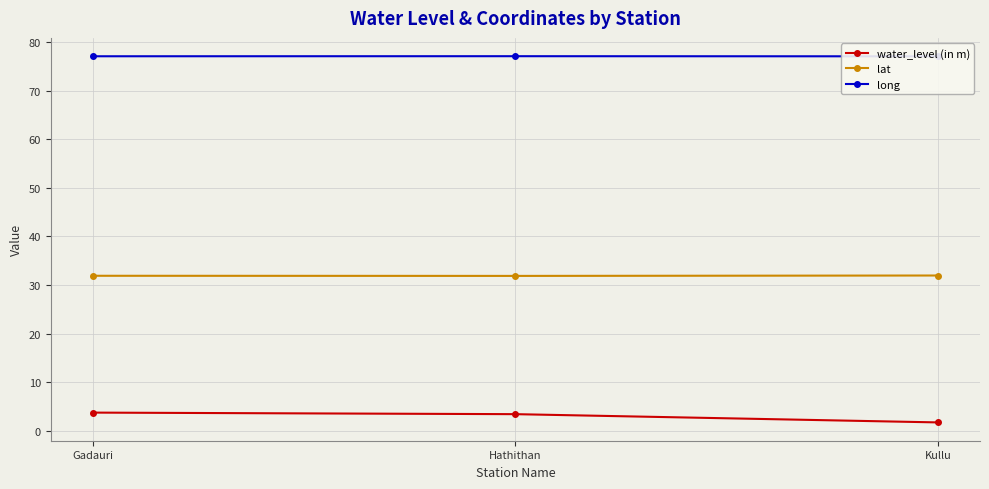

At which category is the sum across all series the highest?

Gadauri